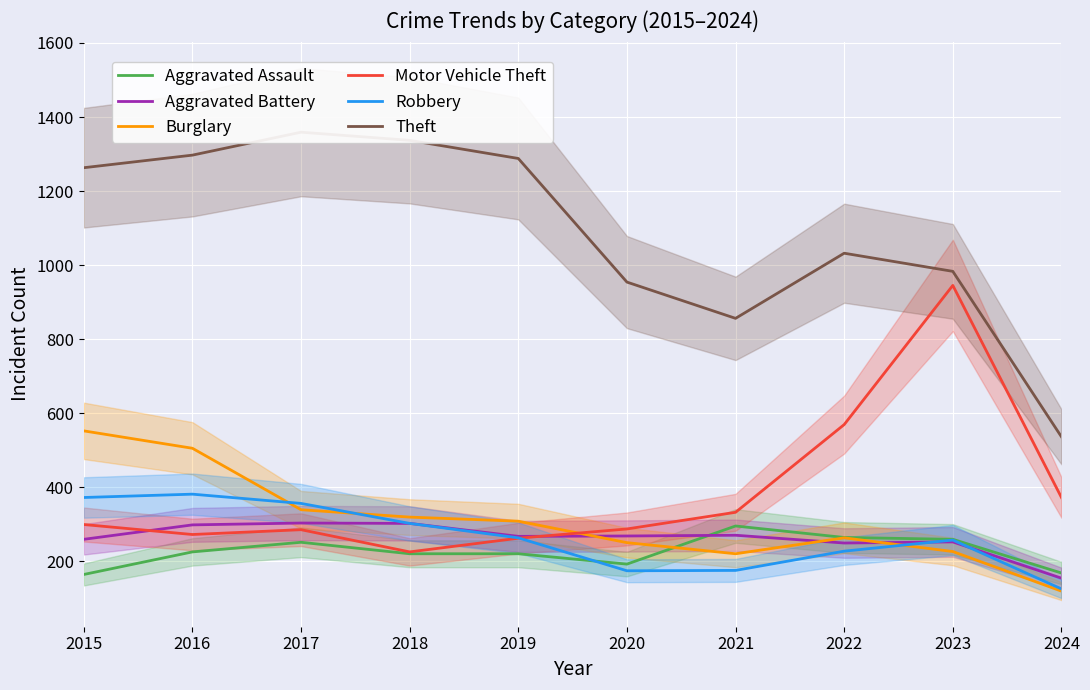

Is the value of Aggravated Assault at 2017 greater than the value of Burglary at 2022?

No